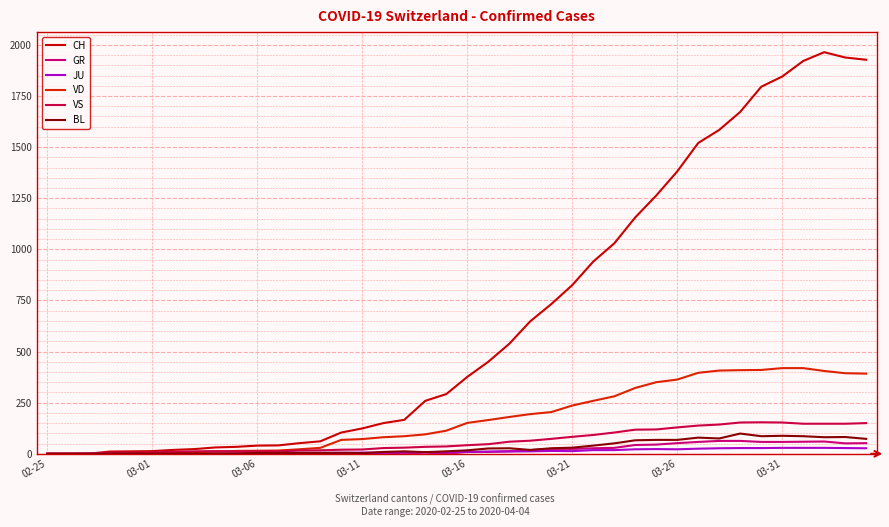

Is this an area chart (filled region under the line)?

No